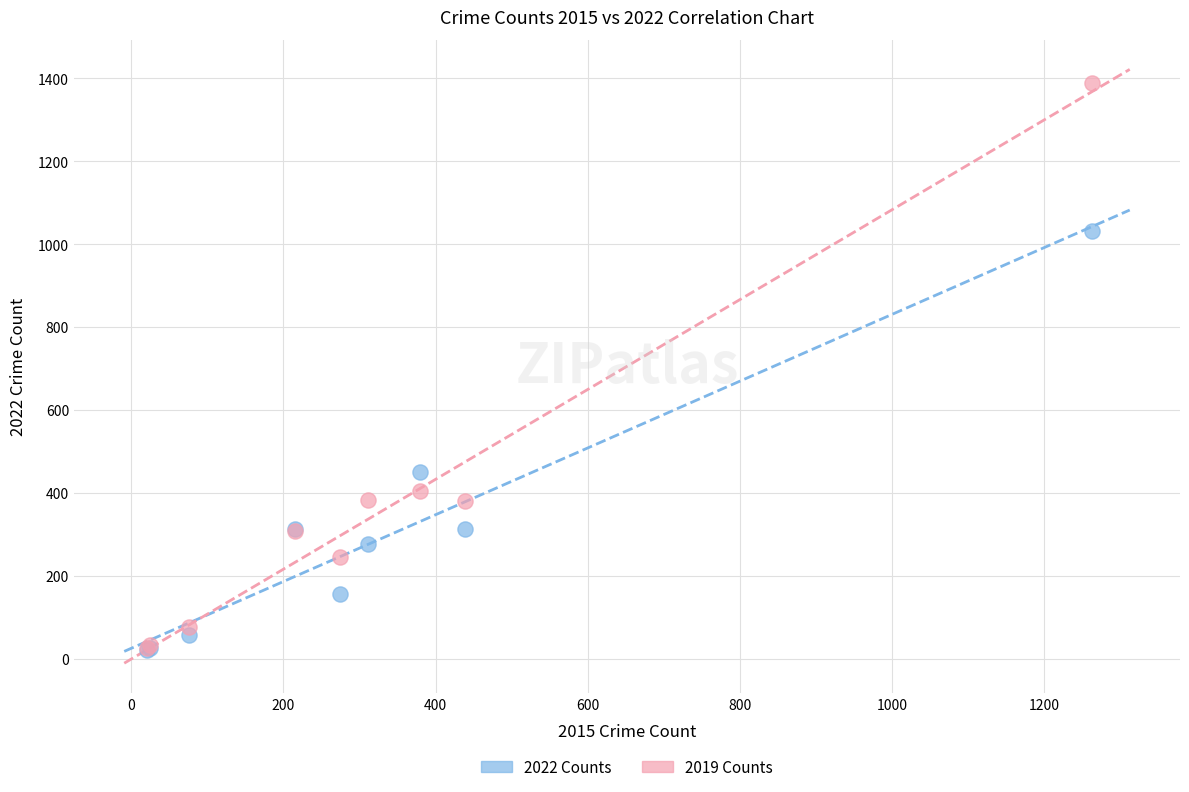

Across all series, what Y value is closest to 705?

450